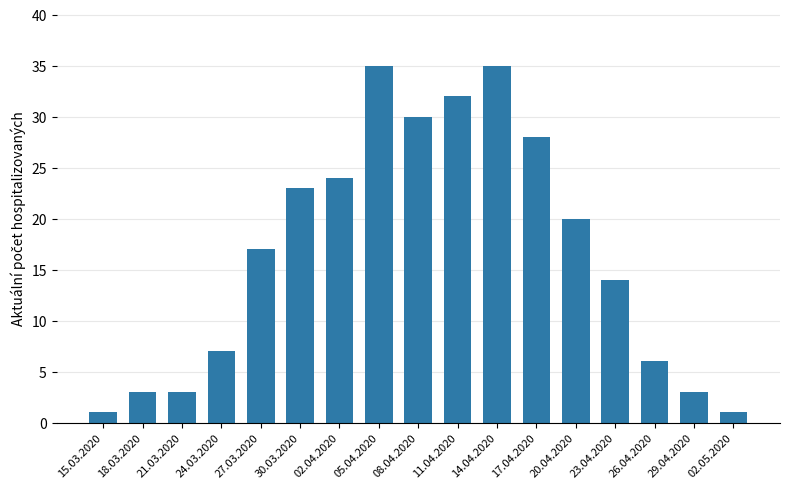

What is the difference between the values at 02.04.2020 and 23.04.2020?

10